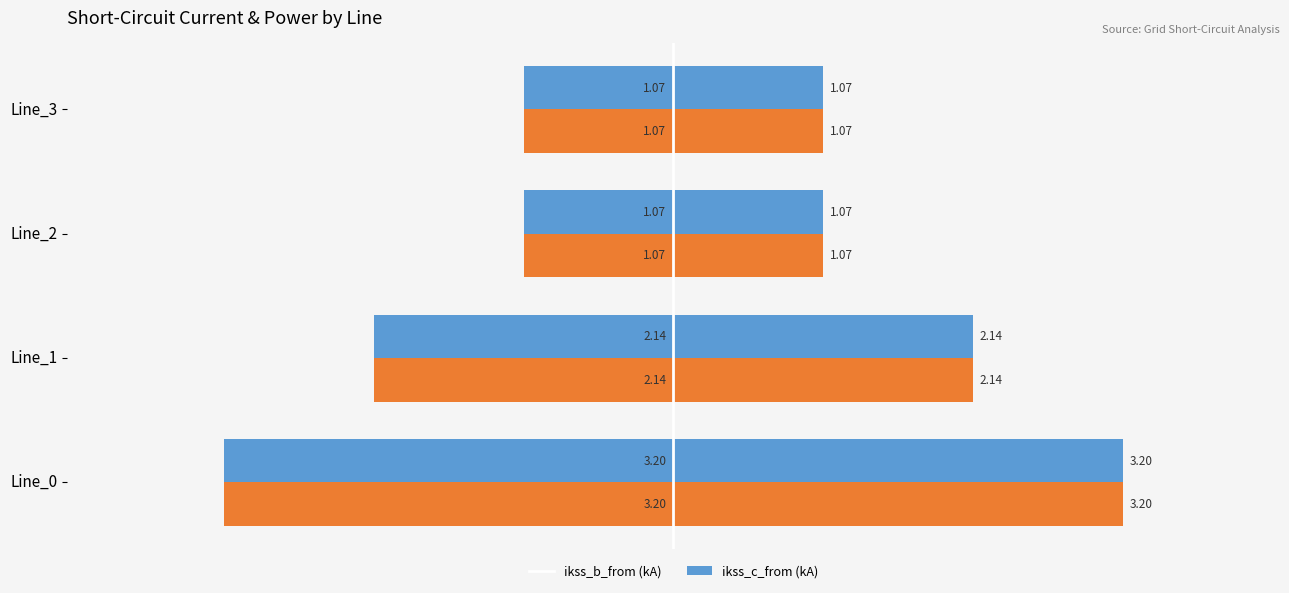

True or false: pf_ikss_b_from_ka has a value of -1.7 at Line_2.

False